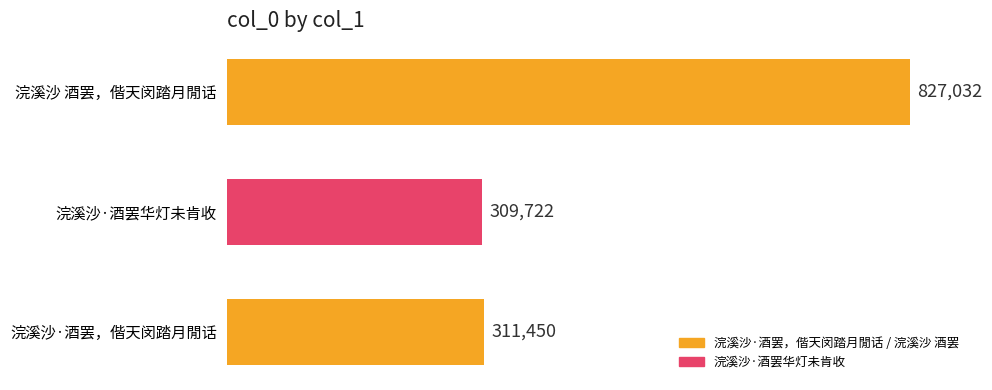

Which label corresponds to the smallest value in the chart?

浣溪沙·酒罢华灯未肯收